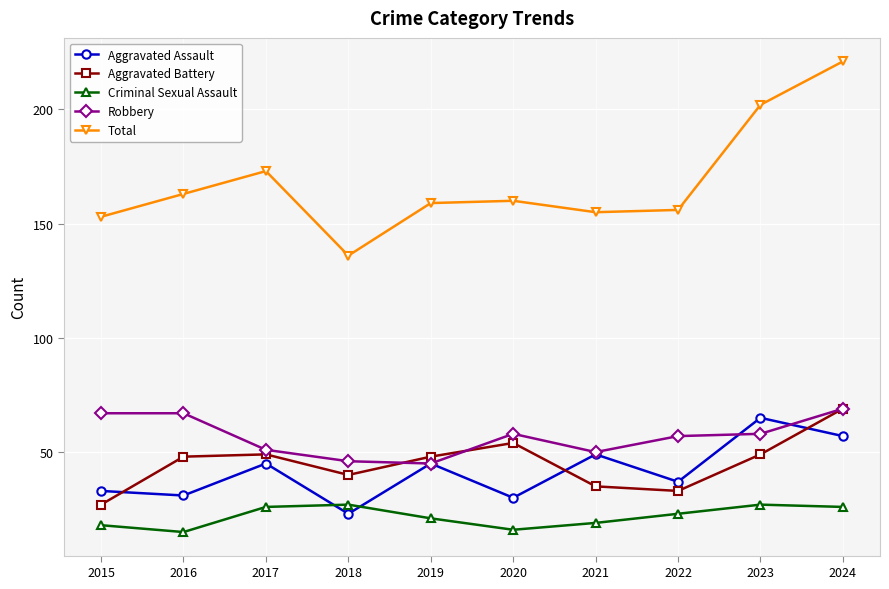

Read the Aggravated Battery value at 2023, to the nearest 5.

50